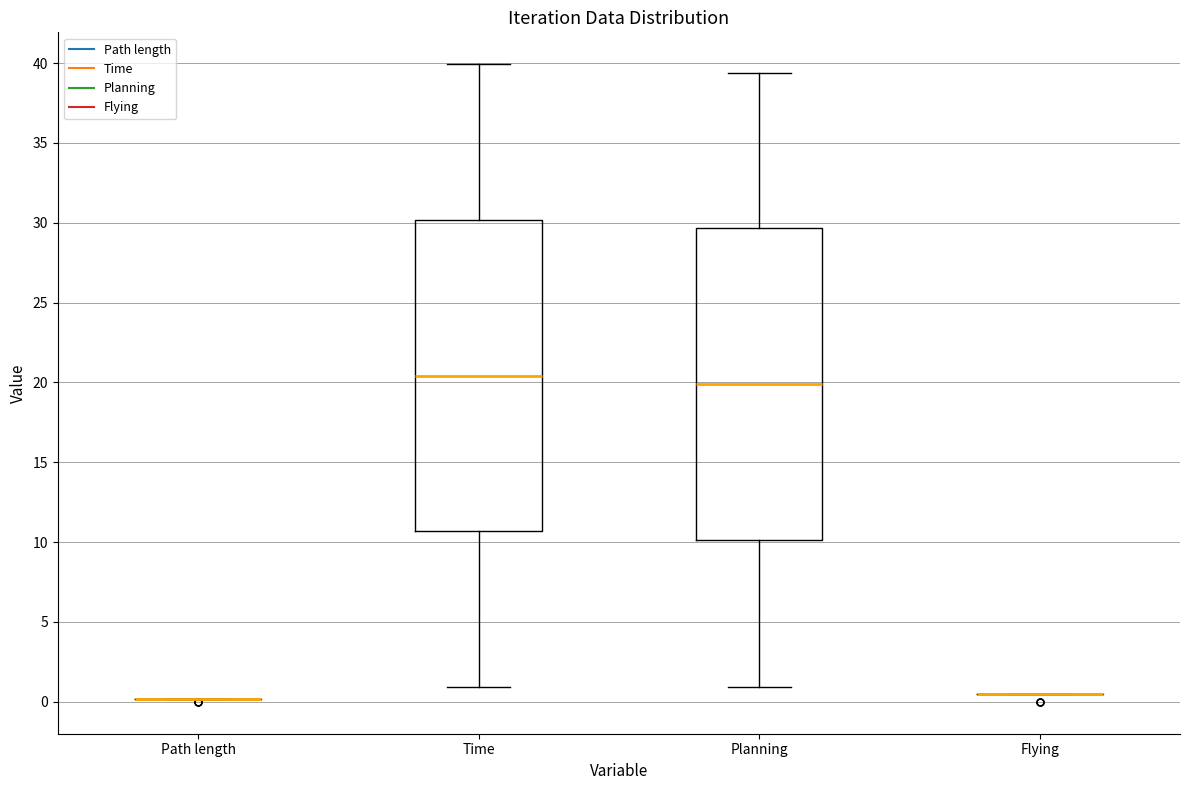

Reading left to right, read every box against the y-axis: the position of its median line, the range the box covers, and the ends of its whiskers. The values are not printed on the chart, so give them approximately, as read against the axis.

Path length: box collapsed to a line at 0.0, whiskers 0.0 to 0.0
Time: median 20.5, box 10.5 to 30.0, whiskers 1.0 to 40.0
Planning: median 20.0, box 10.0 to 29.5, whiskers 1.0 to 39.5
Flying: box collapsed to a line at 0.5, whiskers 0.5 to 0.5